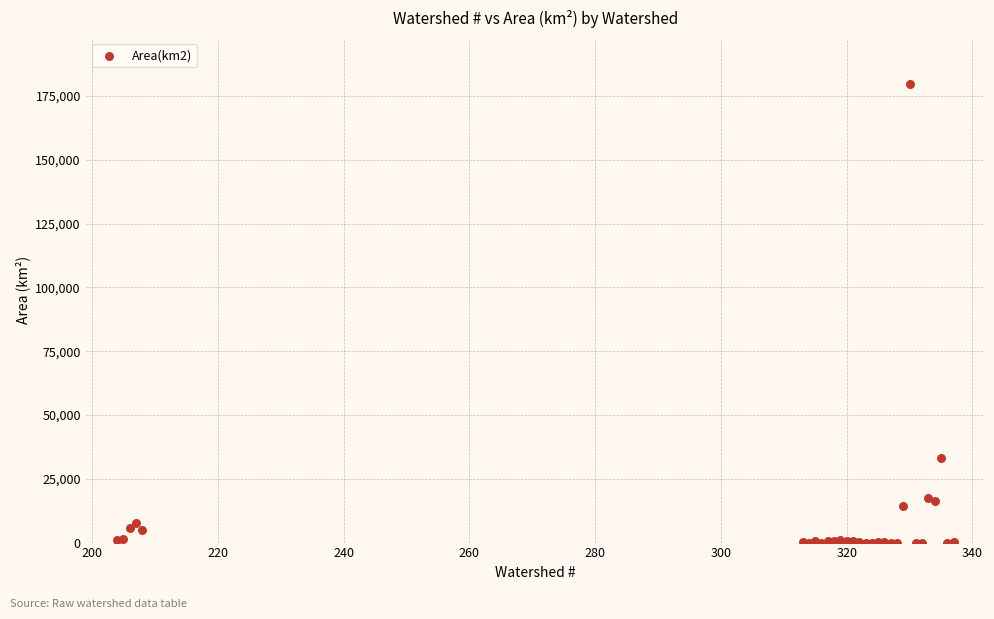

What Y value in the scatter plot is closest to 89876?

33000.0